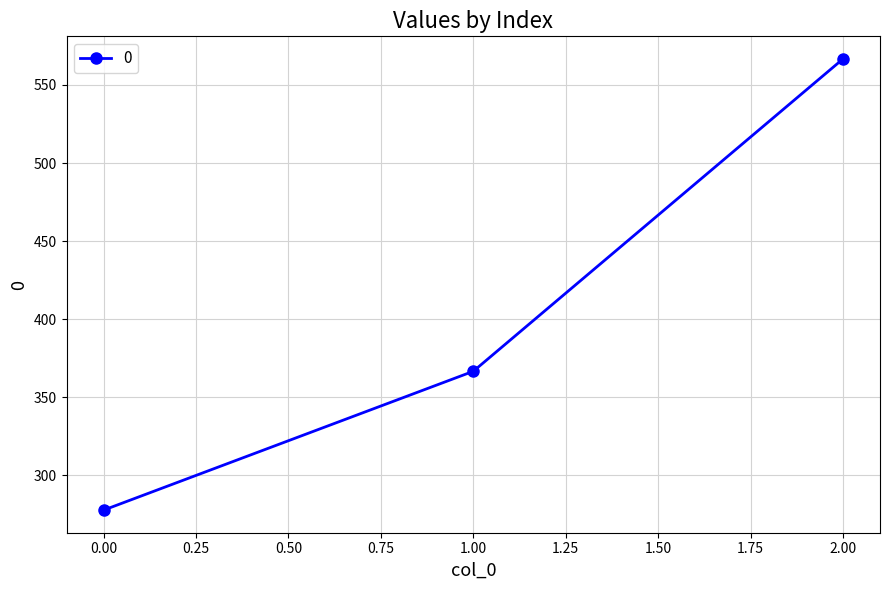

What is the value of the 2nd point from the left?

366.7